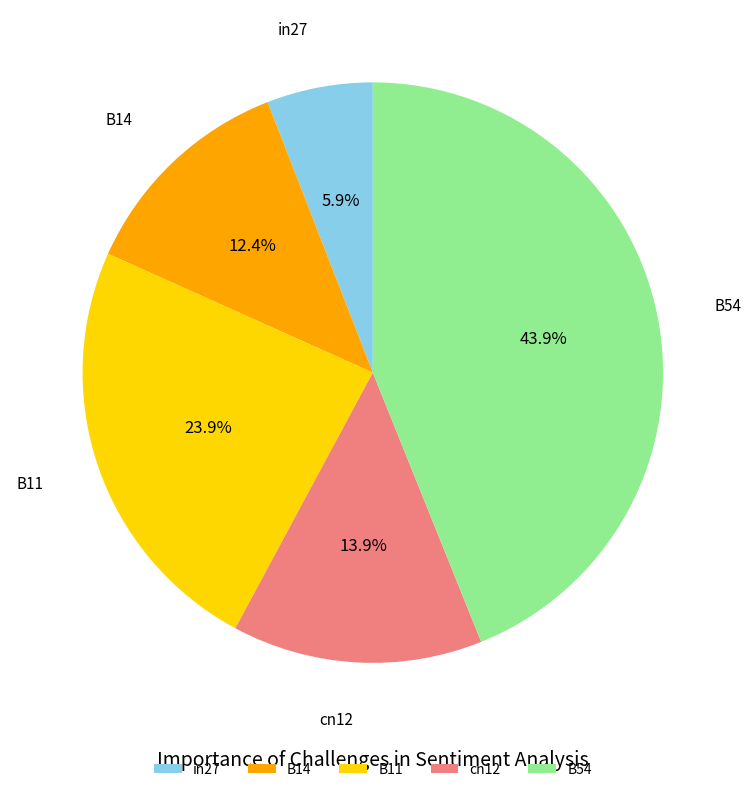

Which category has the smallest portion of the pie?

in27